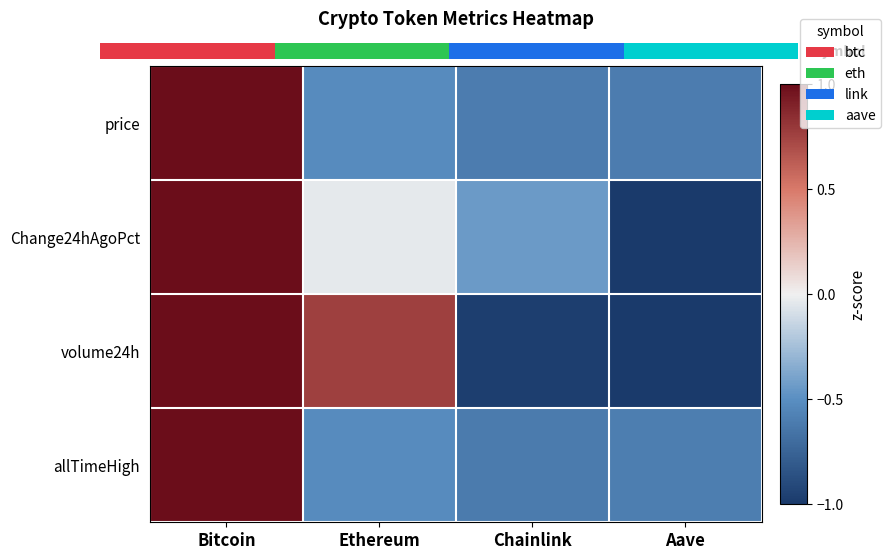

How many data points in price are less than 0?

3